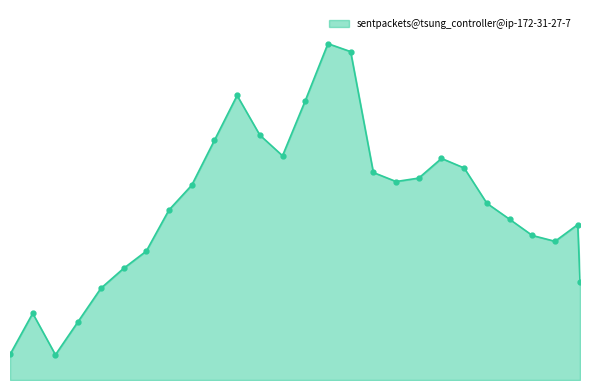

What is the greatest value displayed?

1266